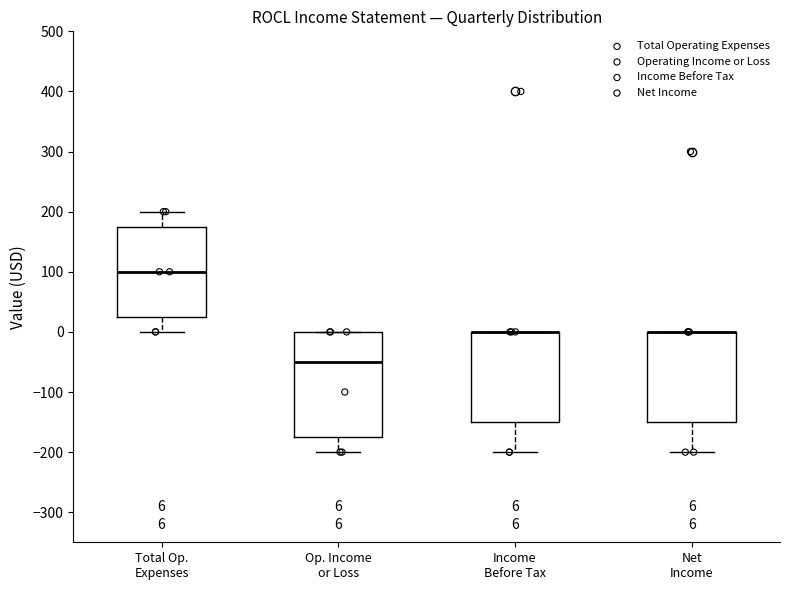

Comparing the boxes themselves (not the whiskers), which one is the tallest?

Op. Income or Loss